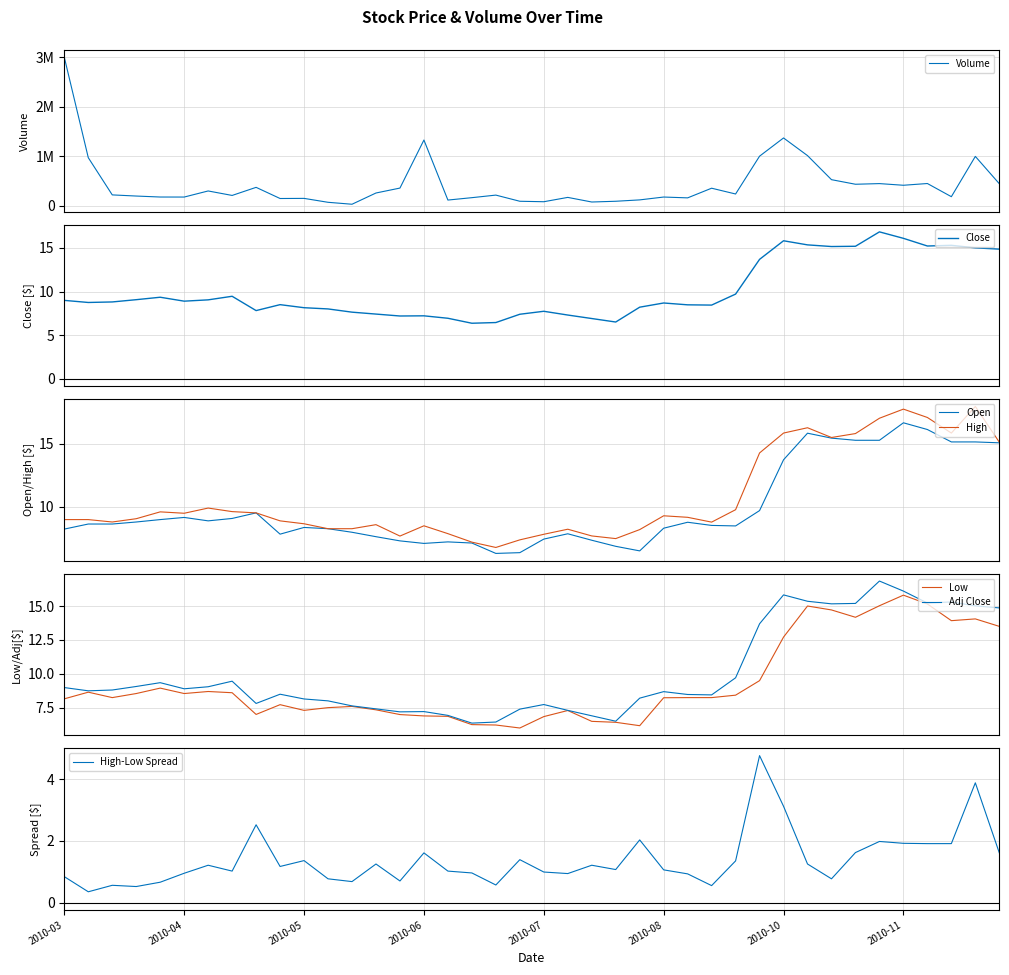

What is the highest value of the Close series?

16.8